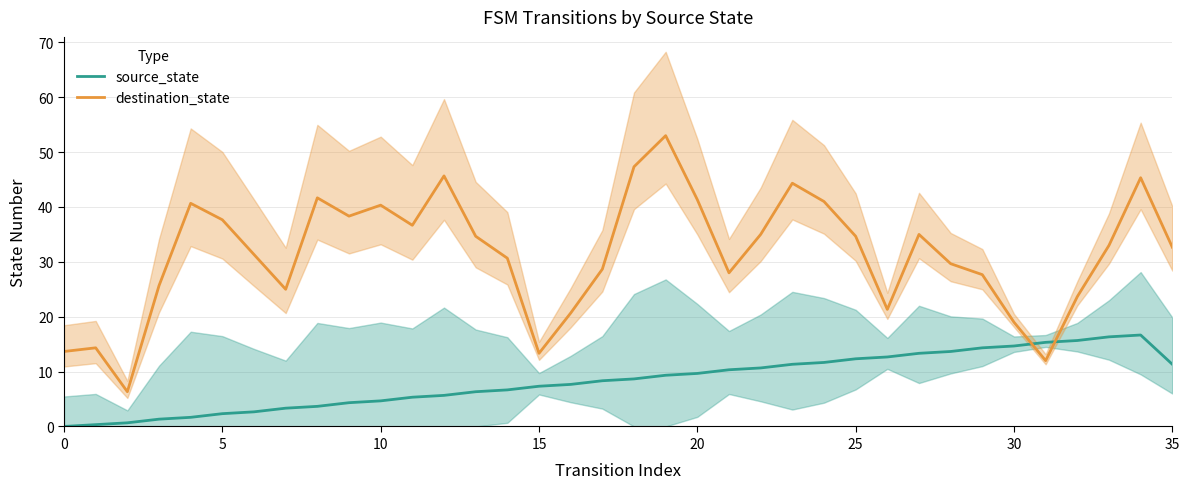

Rank the series by their average value, from highest to lowest.

destination_state, source_state